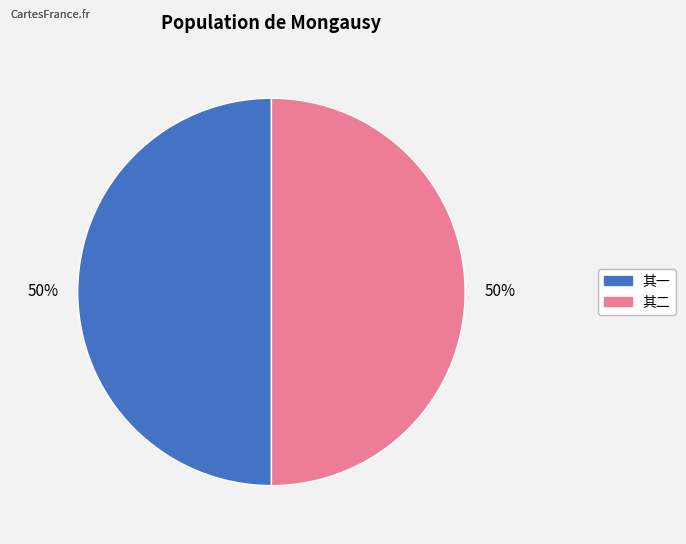

What is the ratio of the value at 其一 to the value at 其二?

1.0